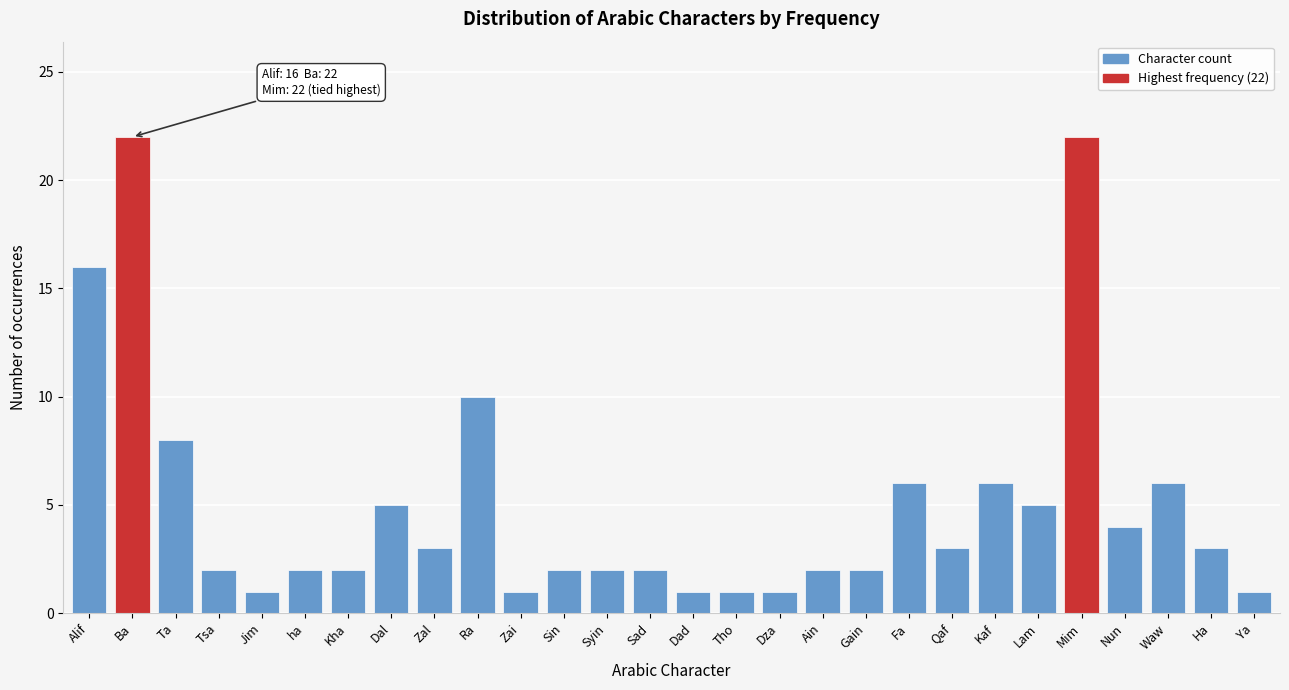

Reading left to right, transcribe all the data shown in this chart.

Alif=16	Ba=22	Ta=8	Tsa=2	Jim=1	ha=2	Kha=2	Dal=5	Zal=3	Ra=10	Zai=1	Sin=2	Syin=2	Sad=2	Dad=1	Tho=1	Dza=1	Ain=2	Gain=2	Fa=6	Qaf=3	Kaf=6	Lam=5	Mim=22	Nun=4	Waw=6	Ha=3	Ya=1